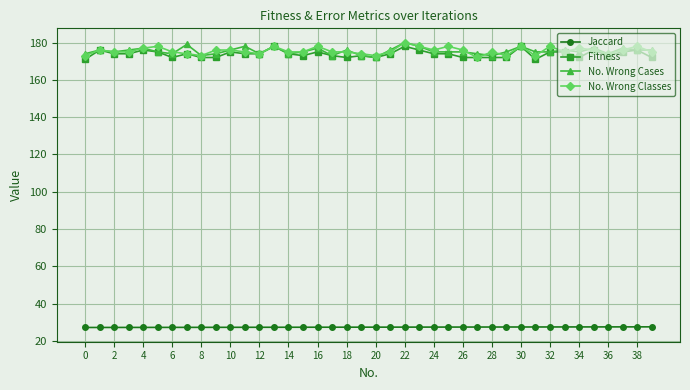

At how many categories does at least one series exceed 130?

40